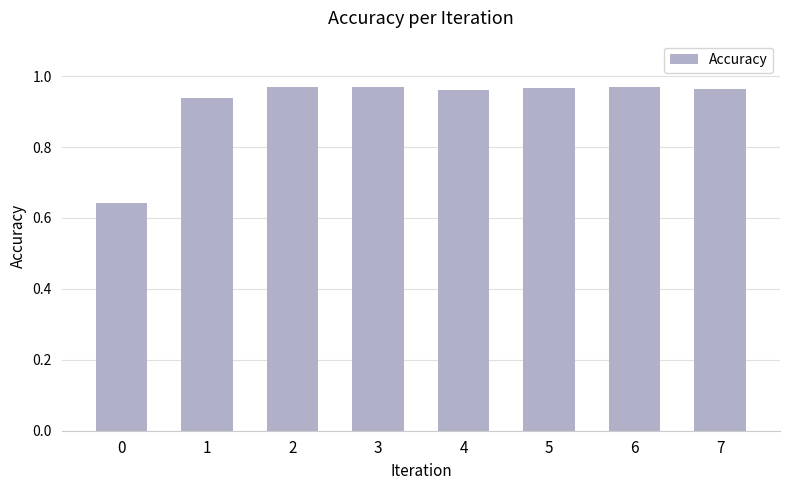

The value at 6 is 0.3. True or false?

False